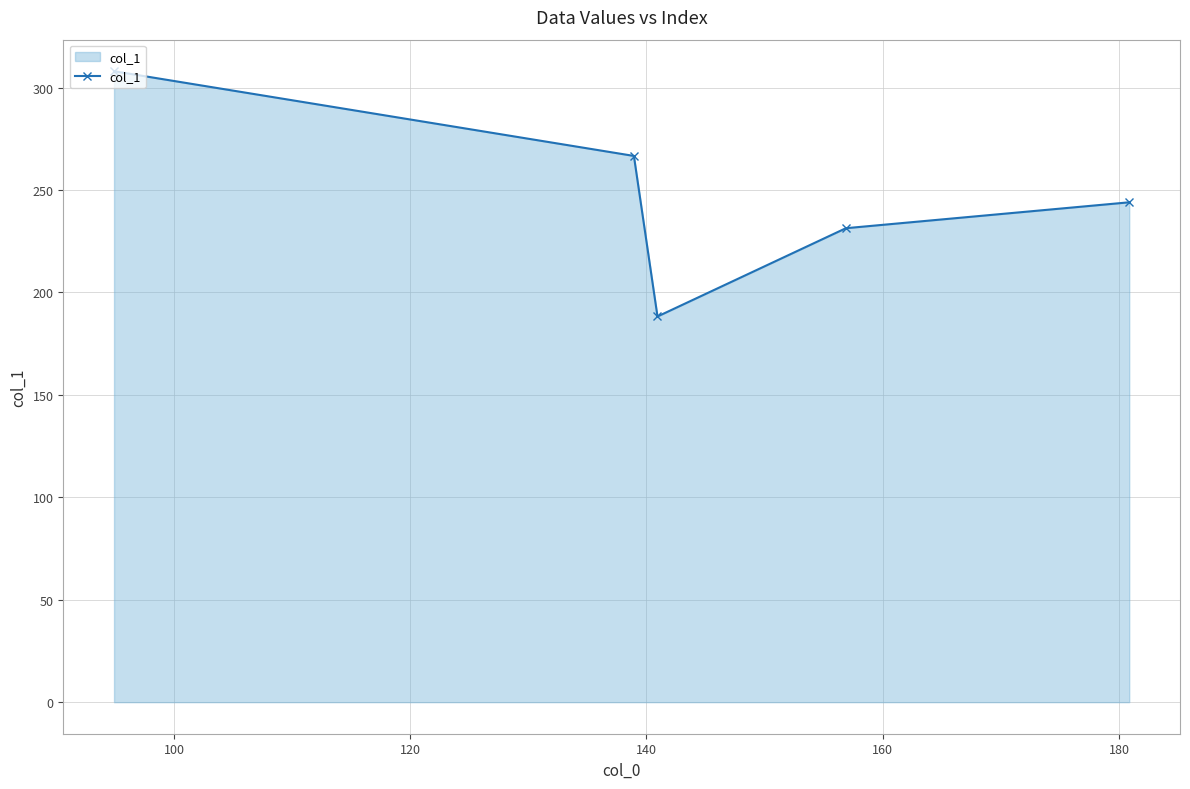

What is the difference between the maximum and second lowest values?

76.6